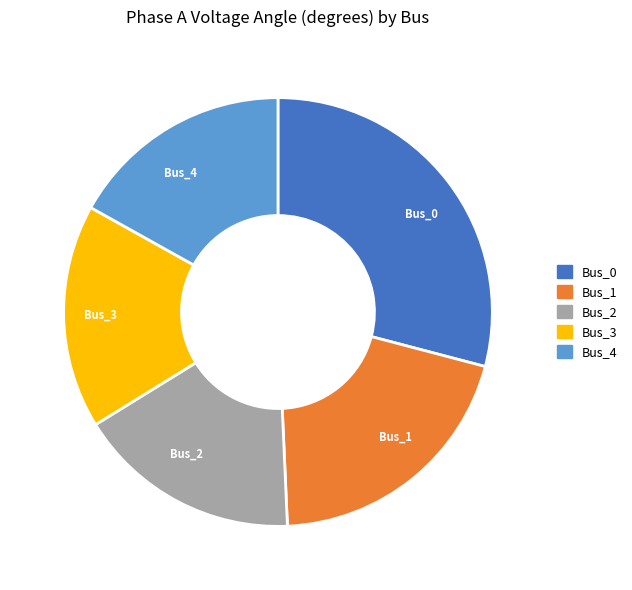

Does any single category account for the majority?

No